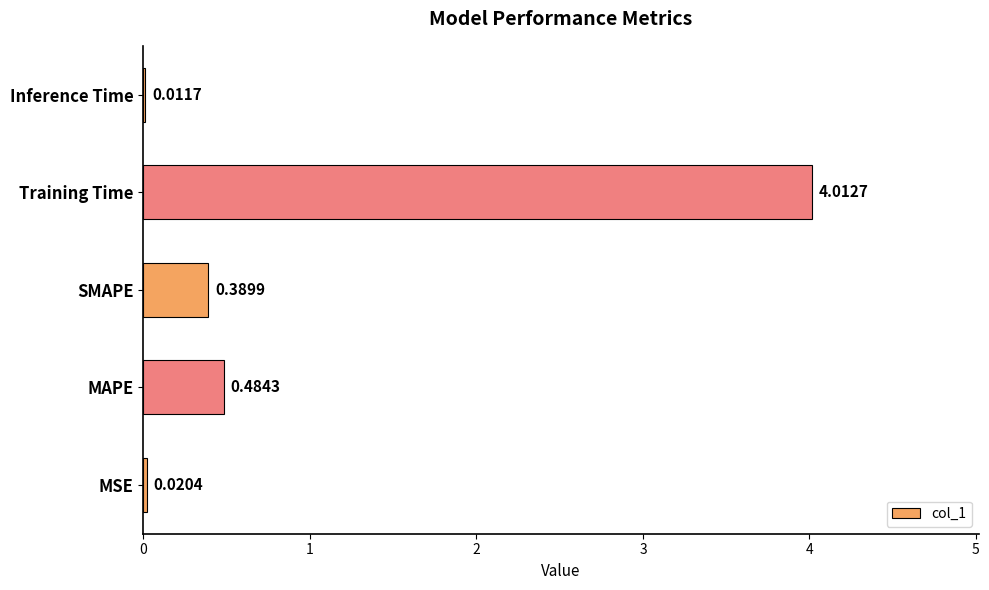

What is the sum of the values at Training Time and Inference Time?

4.0